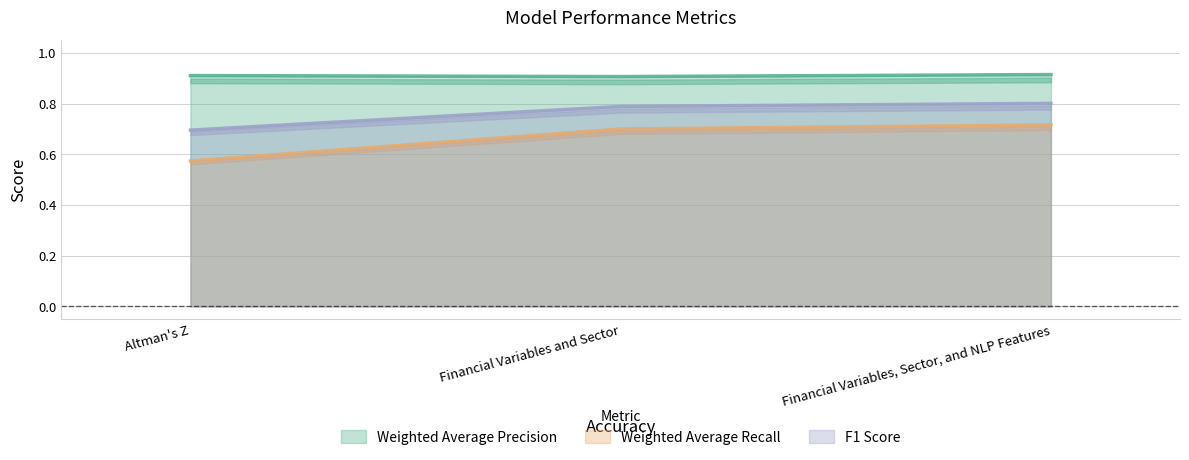

How many lines are shown in the chart?

3